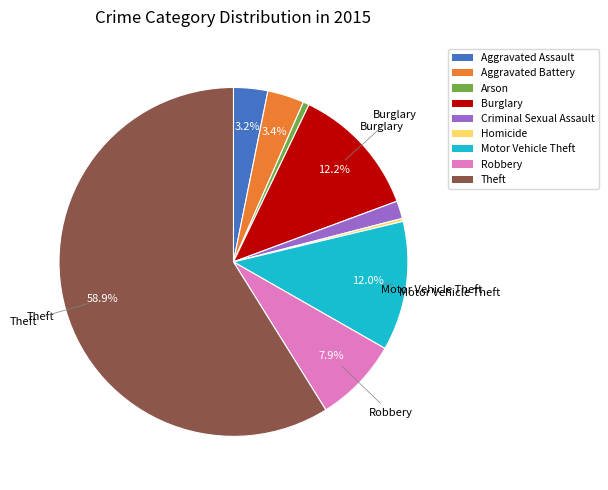

Does Aggravated Assault represent more than half of the total?

No